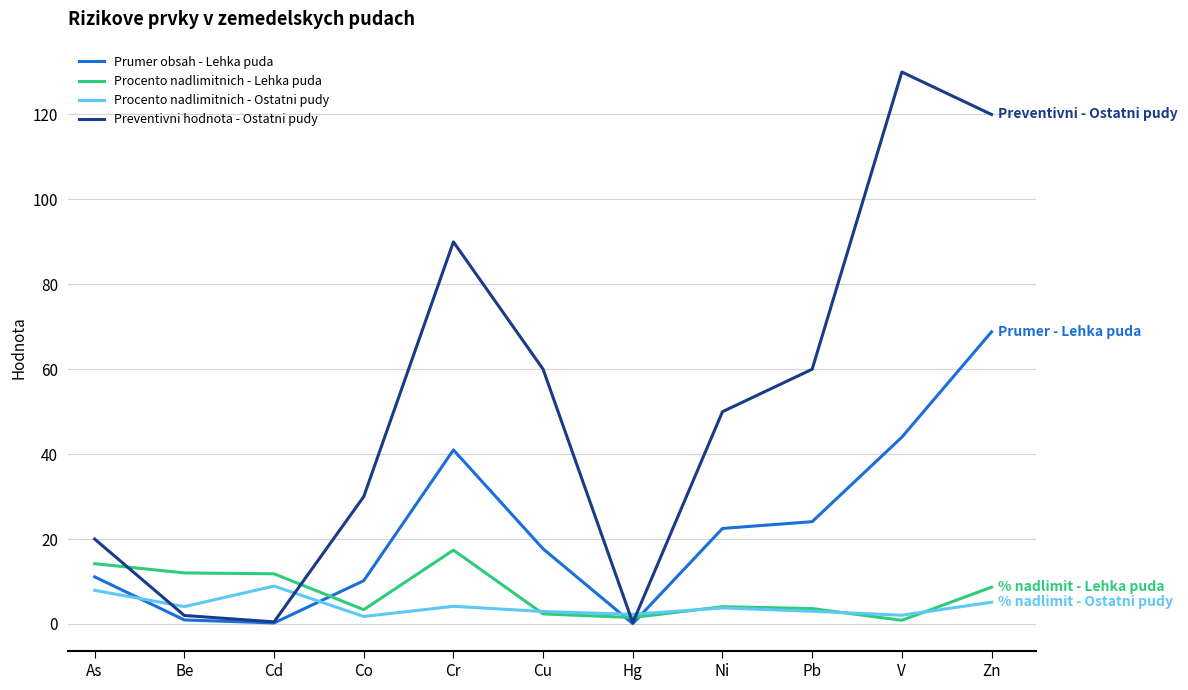

What is the spread (max minus min) of values at As?

12.1